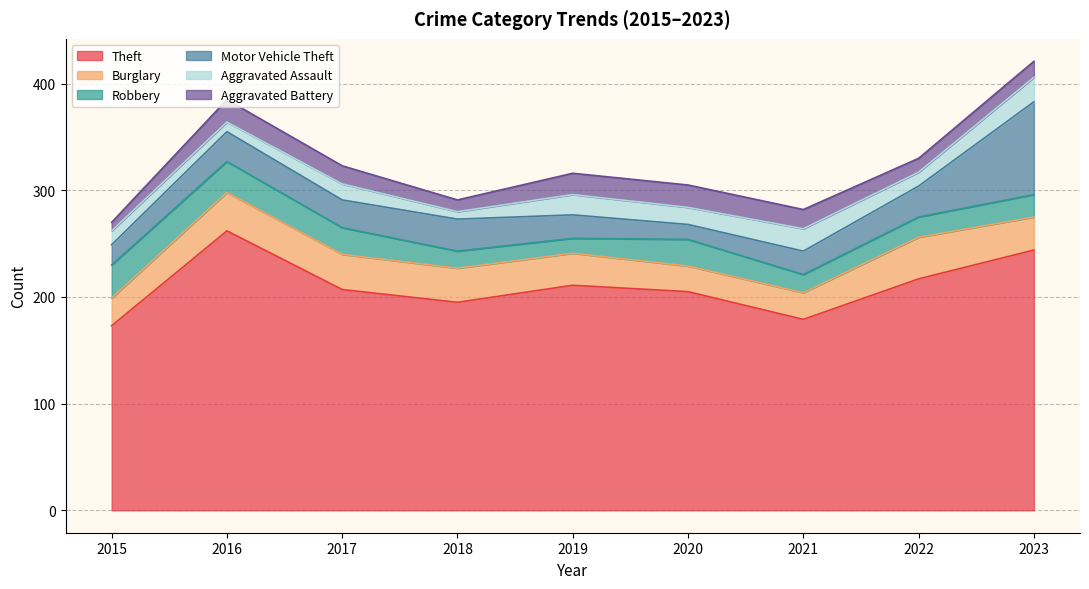

In Aggravated Battery, how many points are higher than both neighbors (excluding endpoints)?

2